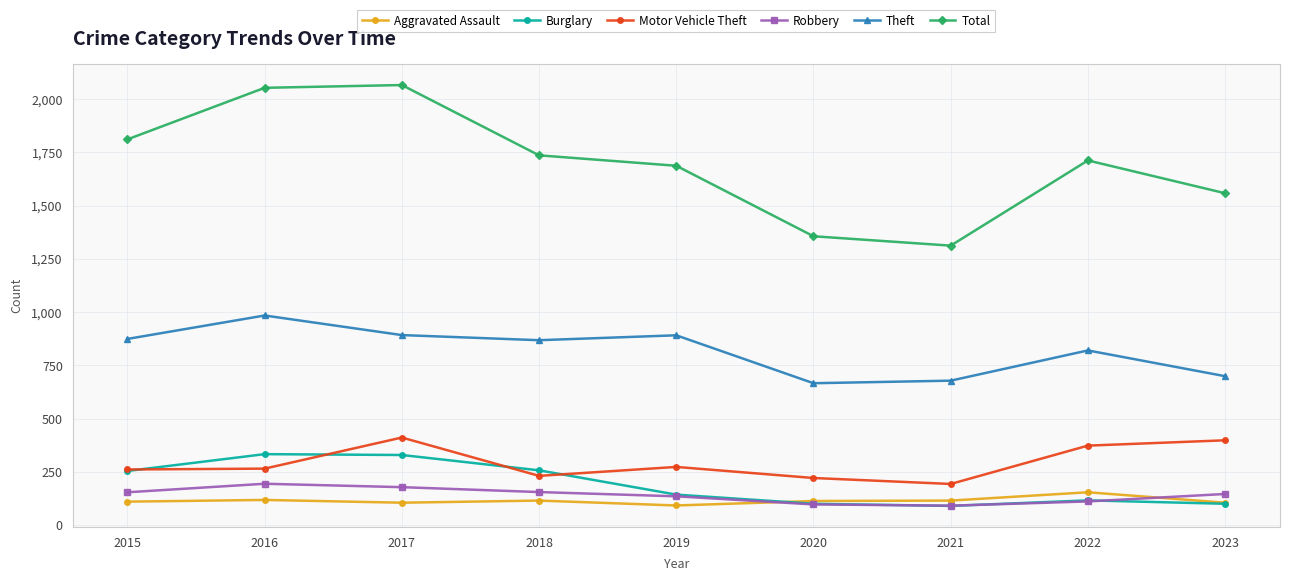

Which series changed the most between 2016 and 2021?

Total